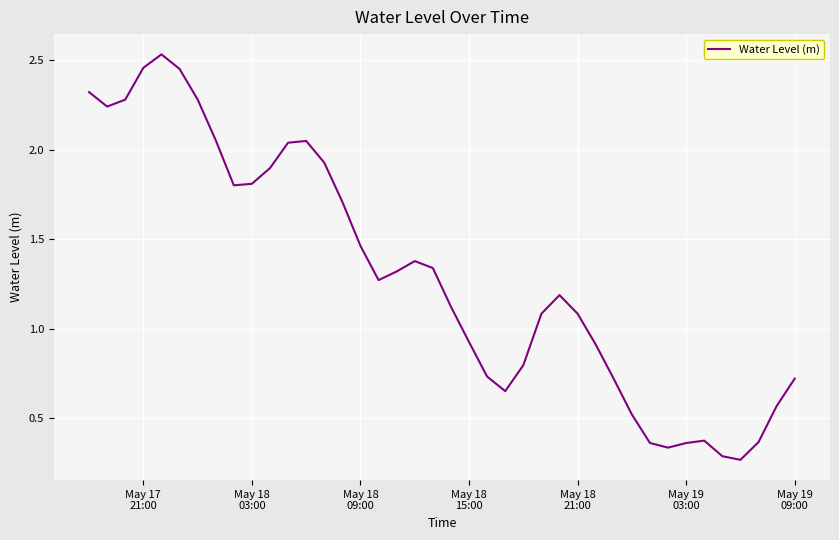

How many lines are shown in the chart?

1